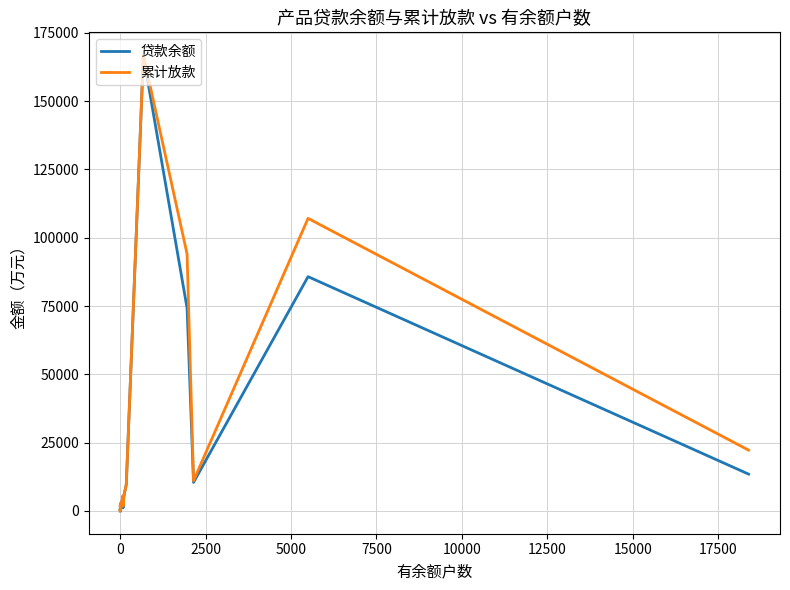

Rank the series at 7500 from lowest to highest value.

贷款余额, 累计放款